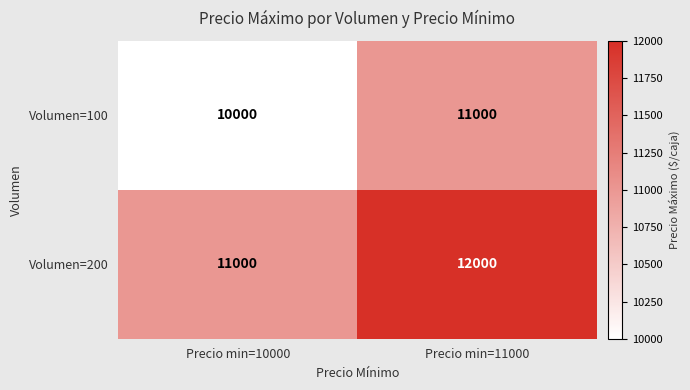

What value does the Volumen=100 series have at Precio min=11000, to the nearest 50?

11000